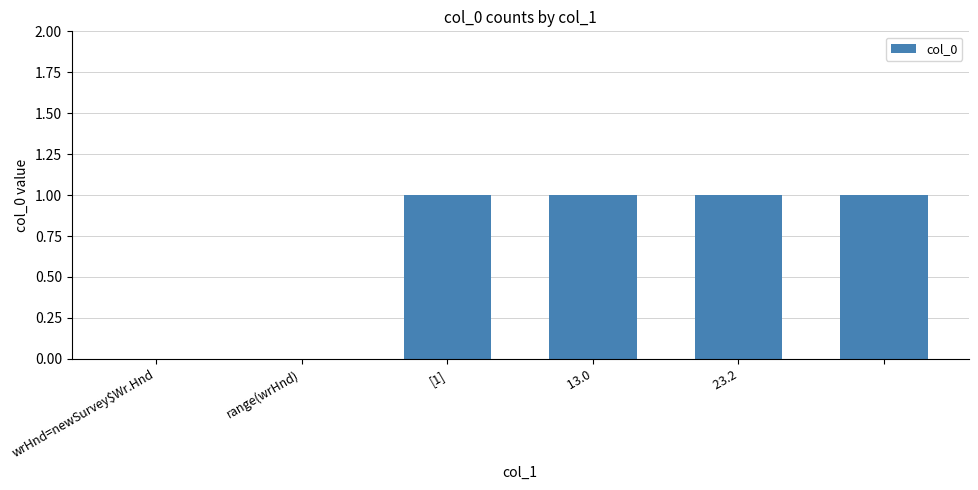

What is the sum of all values?

4